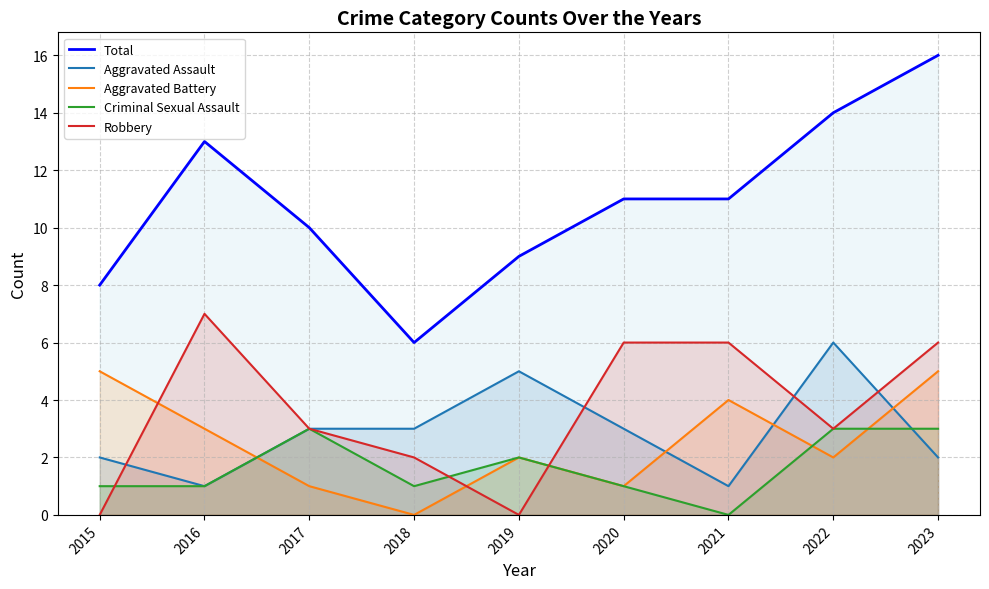

Reading left to right, what are all the values shown in this chart?

Total: 8	13	10	6	9	11	11	14	16
Aggravated Assault: 2	1	3	3	5	3	1	6	2
Aggravated Battery: 5	3	1	0	2	1	4	2	5
Criminal Sexual Assault: 1	1	3	1	2	1	0	3	3
Robbery: 0	7	3	2	0	6	6	3	6